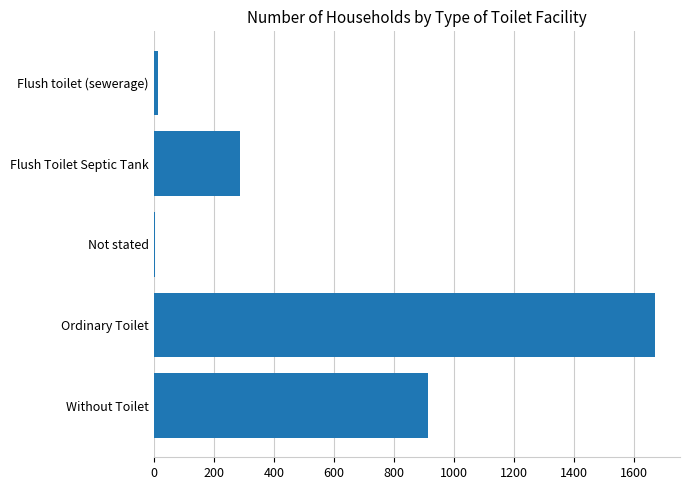

The value at Without Toilet is 530. True or false?

False